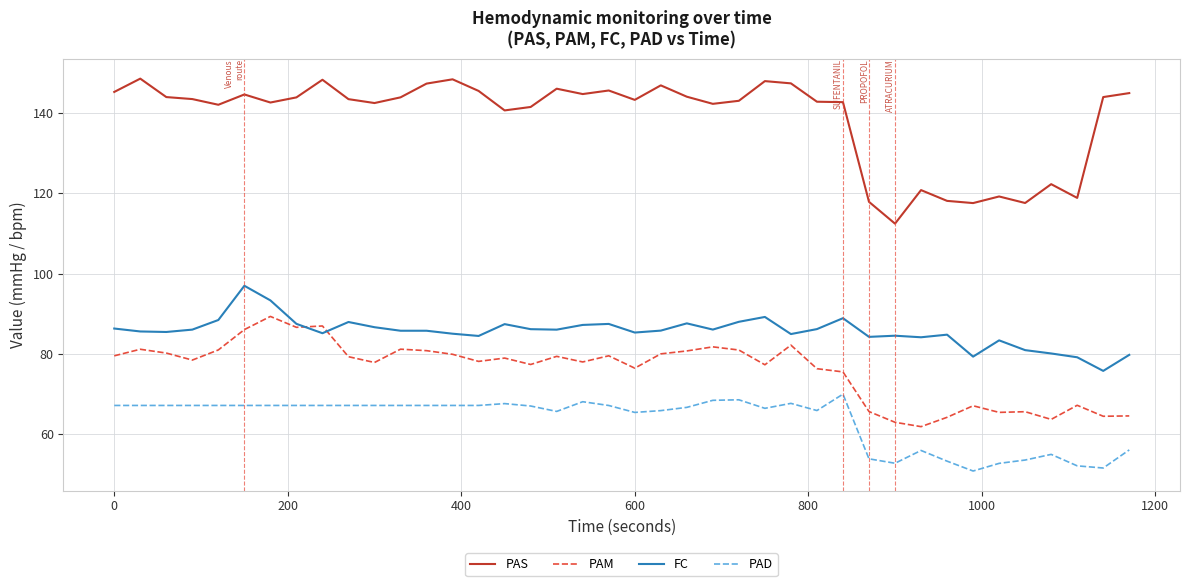

What is the highest value of the PAD series?

69.9